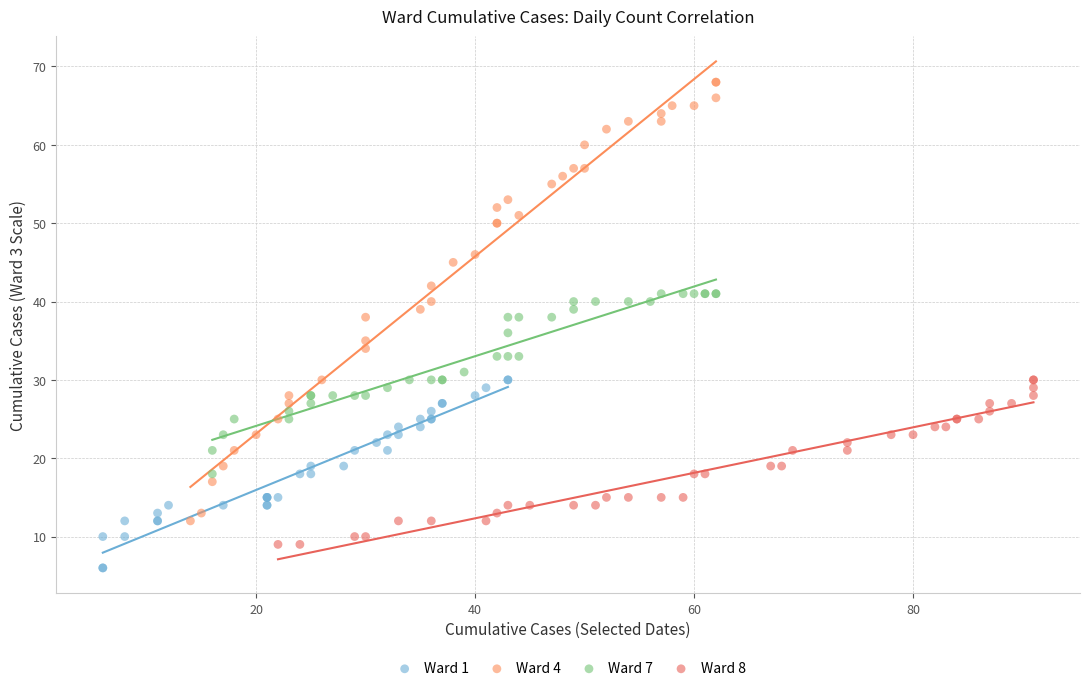

Which series contains the highest Y value?

Ward 4